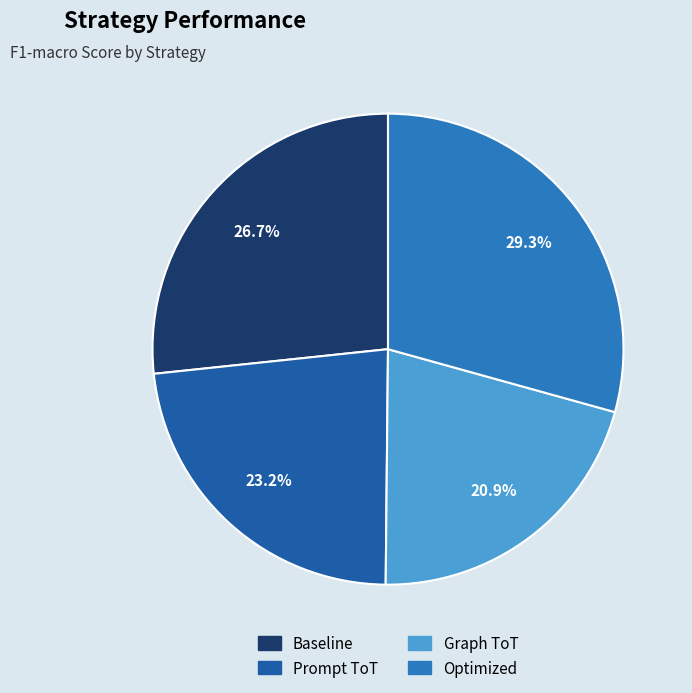

The Baseline slice represents 27% of the pie. True or false?

True